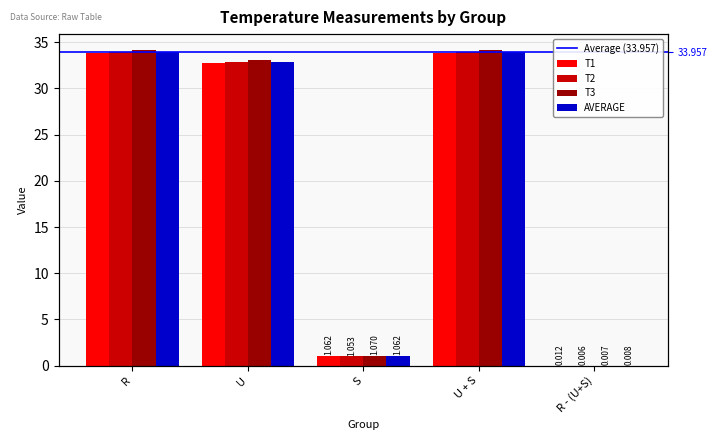

At S, list the series in order from smallest to largest.

T2, T1, AVERAGE, T3